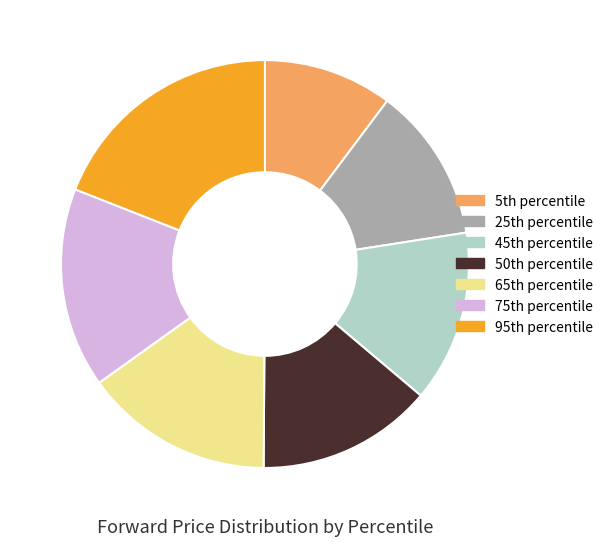

Count the number of slices in the pie.

7